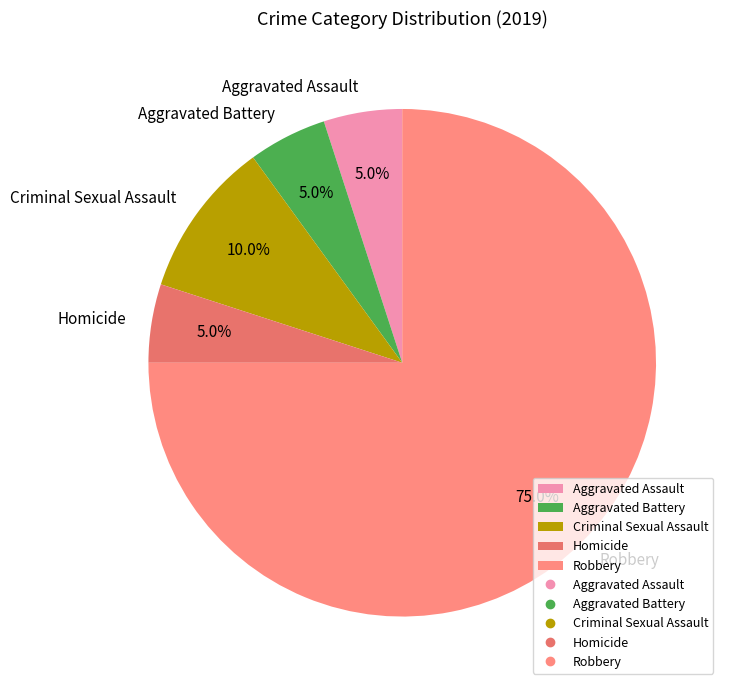

The Robbery slice represents 75% of the pie. True or false?

True